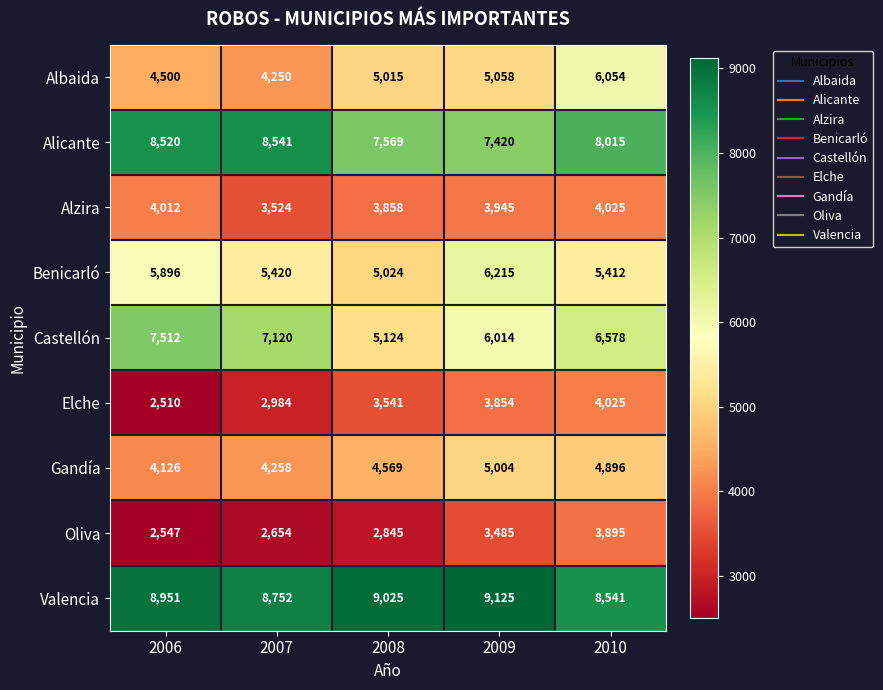

Is it true that Elche equals 3739 at 2006?

False